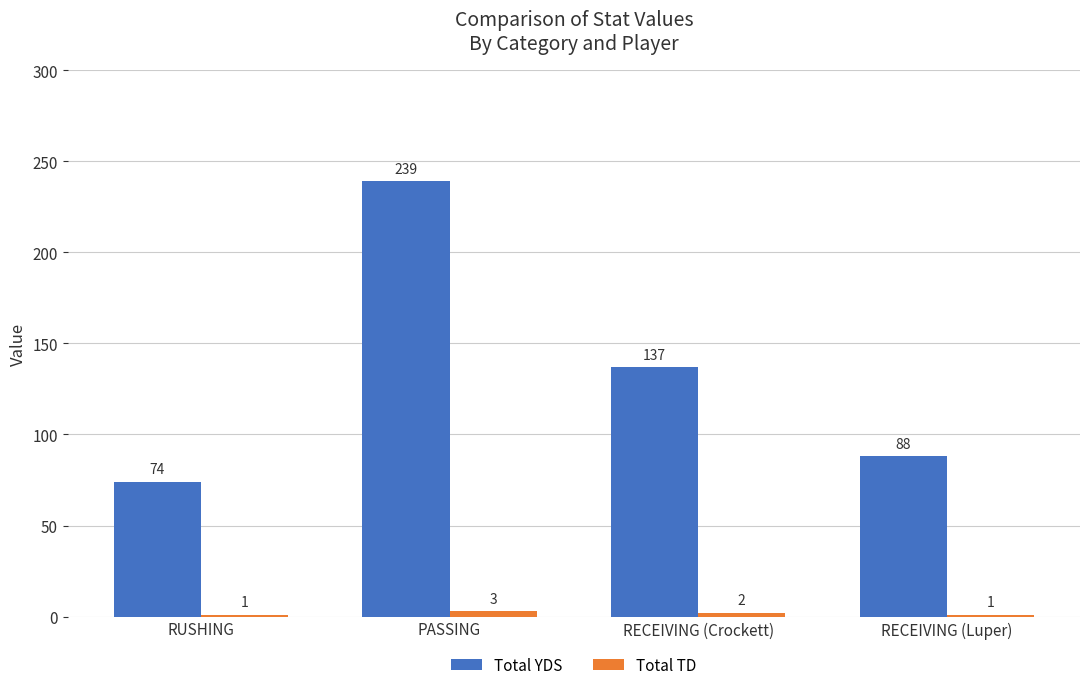

Reading right to left, list all the values displayed in this chart.

Total YDS: RECEIVING (Luper)=88	RECEIVING (Crockett)=137	PASSING=239	RUSHING=74
Total TD: RECEIVING (Luper)=1	RECEIVING (Crockett)=2	PASSING=3	RUSHING=1